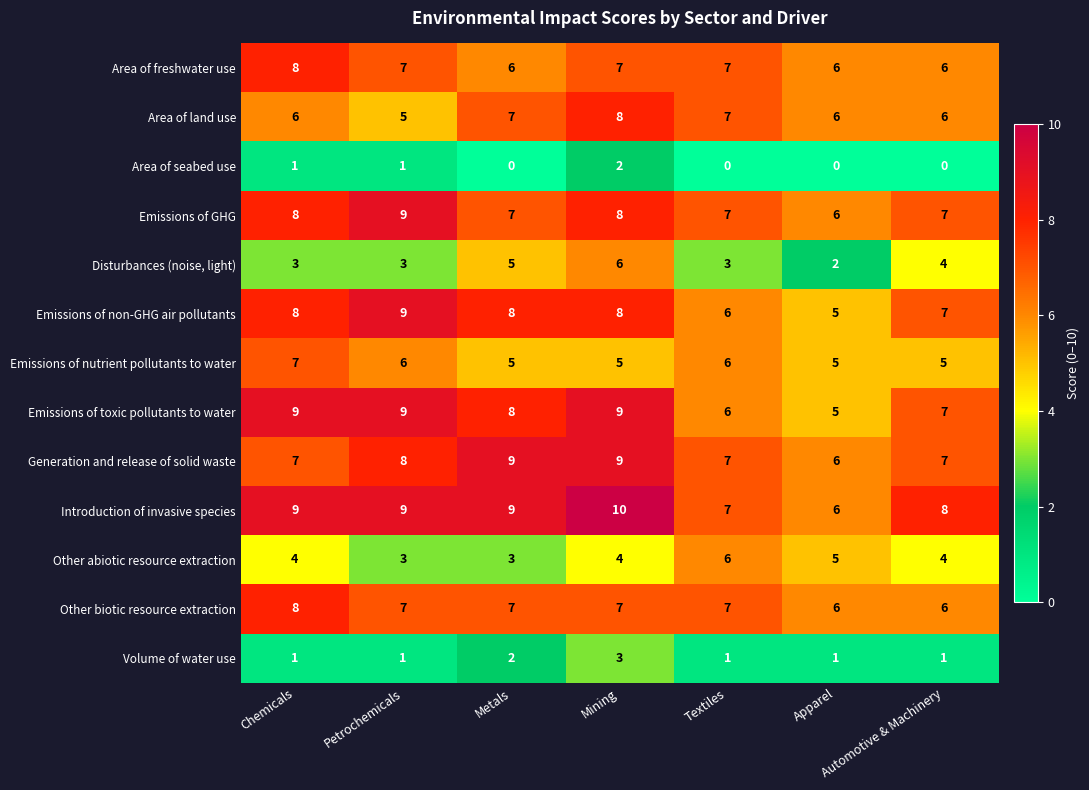

At which category is the sum across all series the highest?

Mining